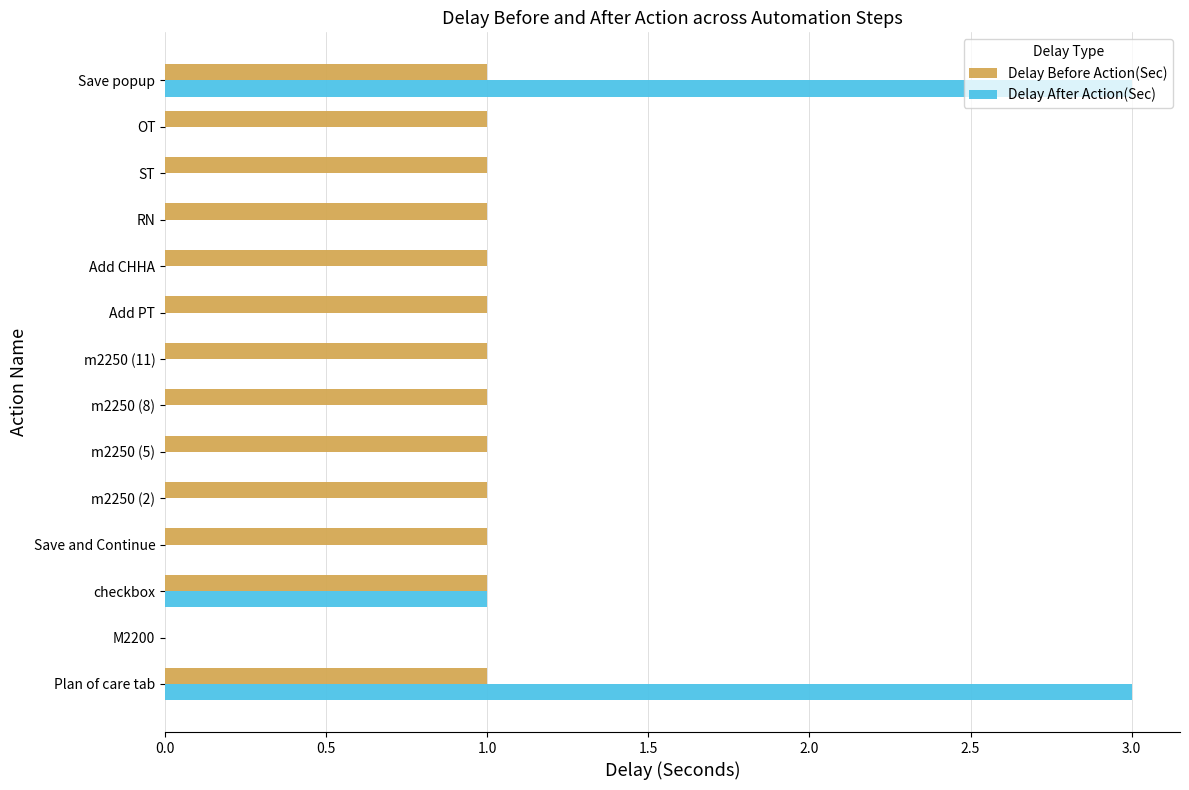

Is it true that Delay Before Action(Sec) equals 2 at Add PT?

False